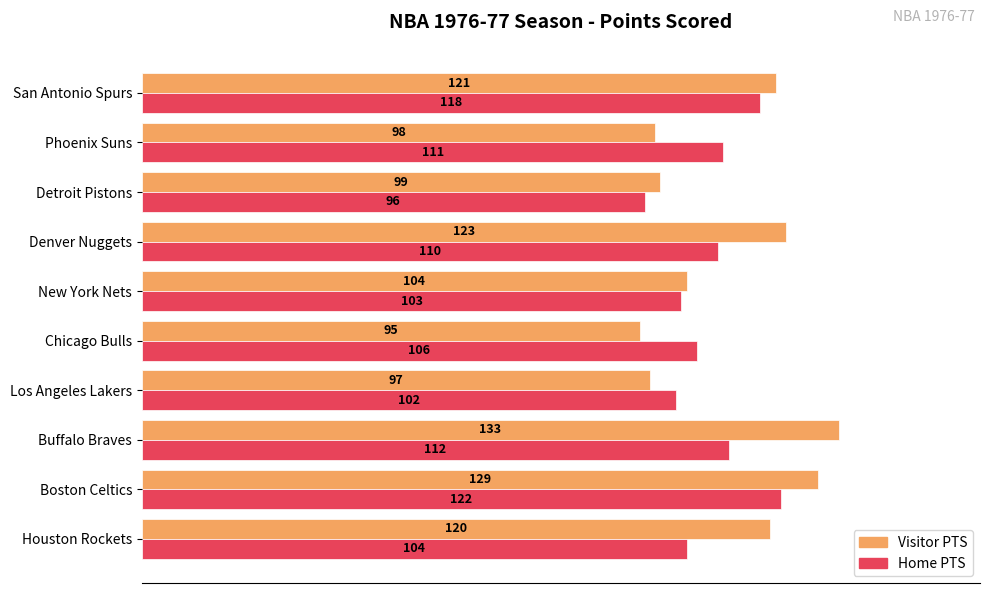

What is the difference between the highest and lowest values at Detroit Pistons?

3